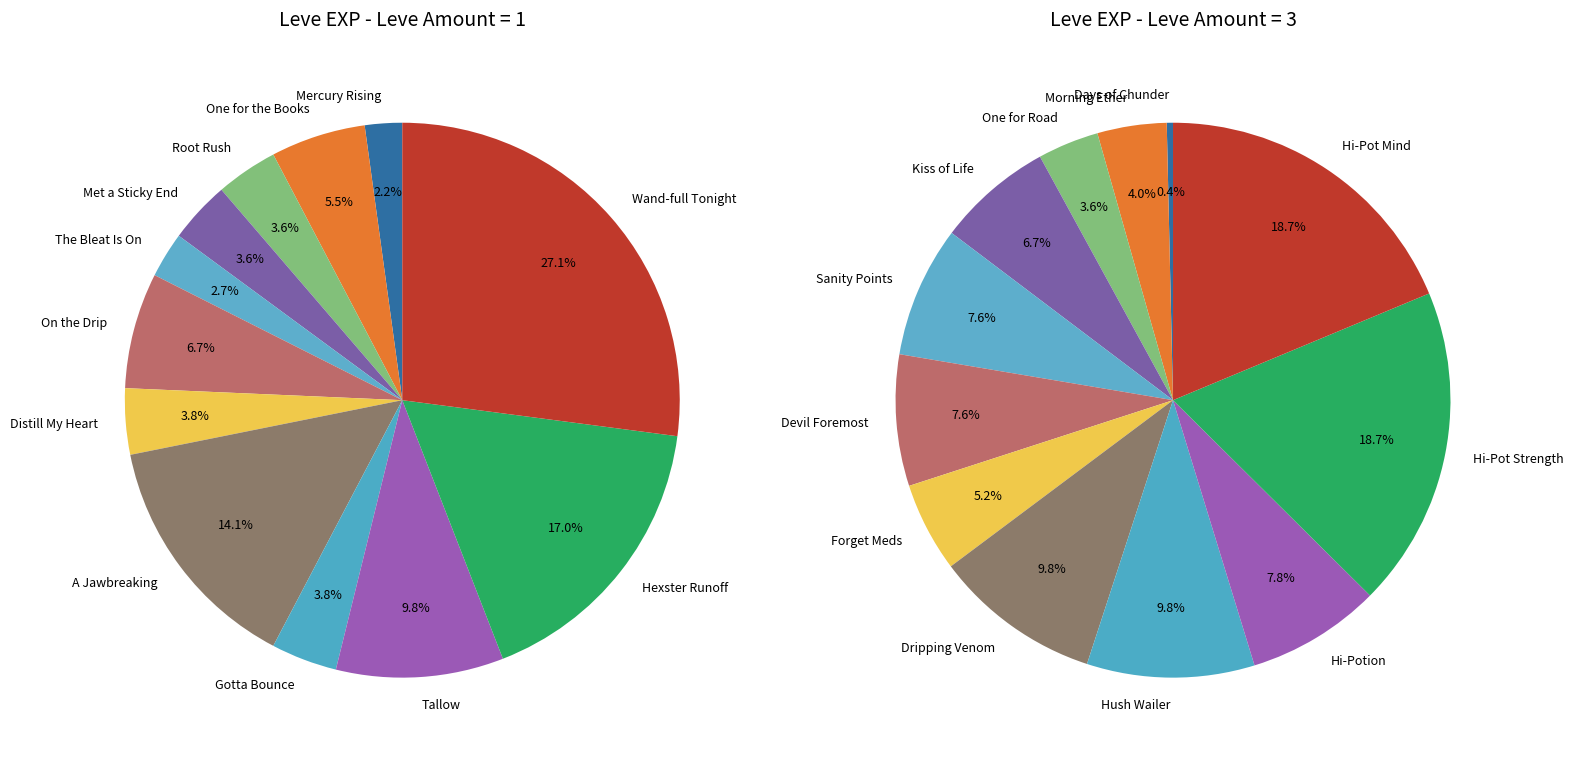

How many slices are in this pie chart?

12